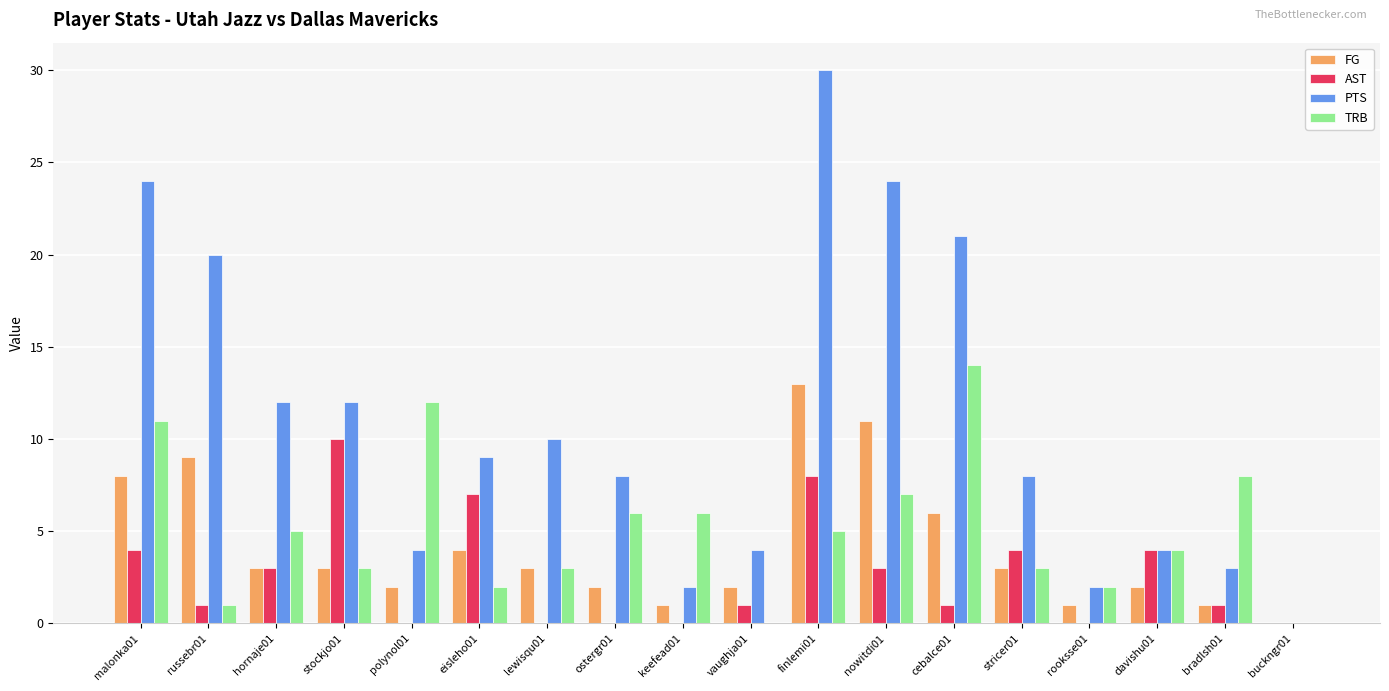

Between hornaje01 and vaughja01, which series saw the biggest shift?

PTS